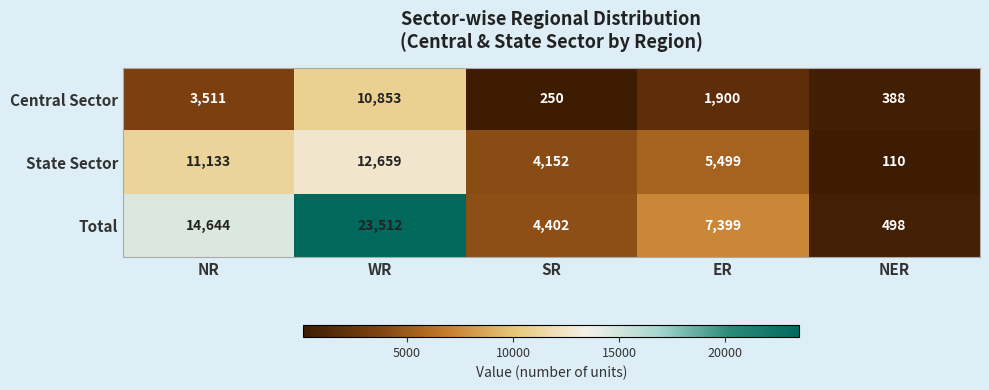

Rank the series by their average value, from highest to lowest.

Total, State Sector, Central Sector